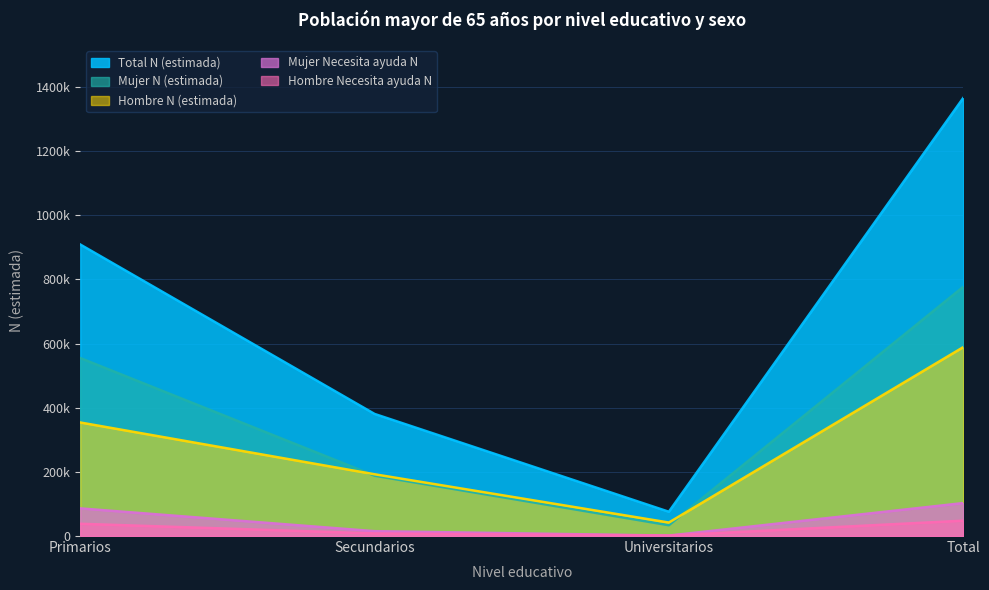

True or false: Mujer N (estimada) and Total N (estimada) cross at least once.

False